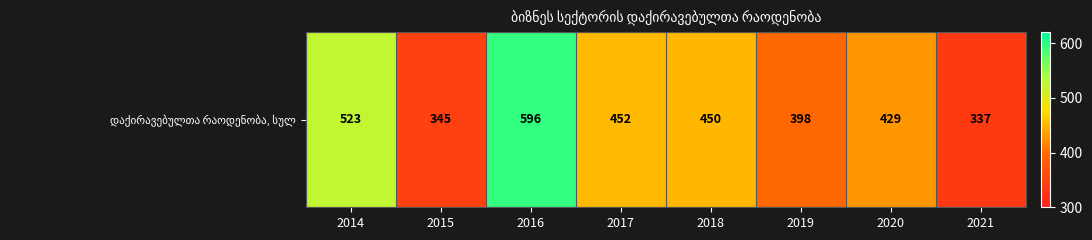

What is the difference between the maximum and minimum values?

259